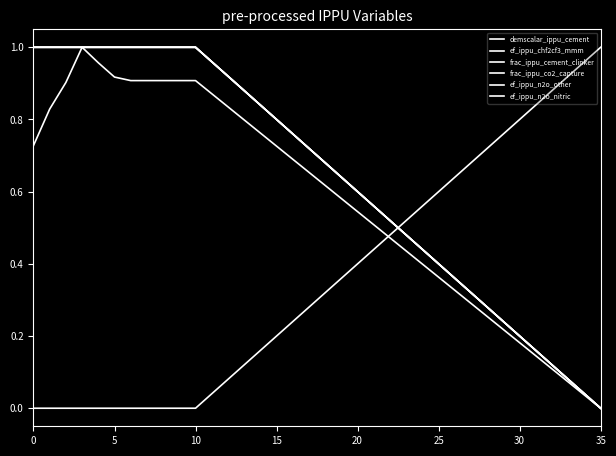

What is the difference between the second highest and second lowest values in the ef_ippu_n2o_nitric series?

1.0